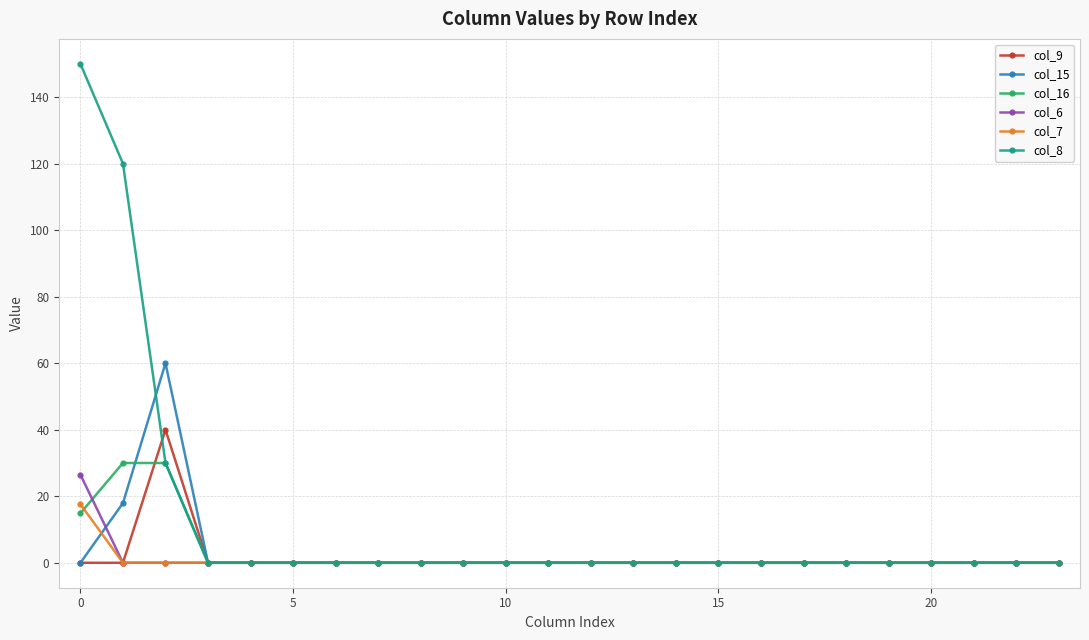

At how many categories does at least one series exceed 38?

3